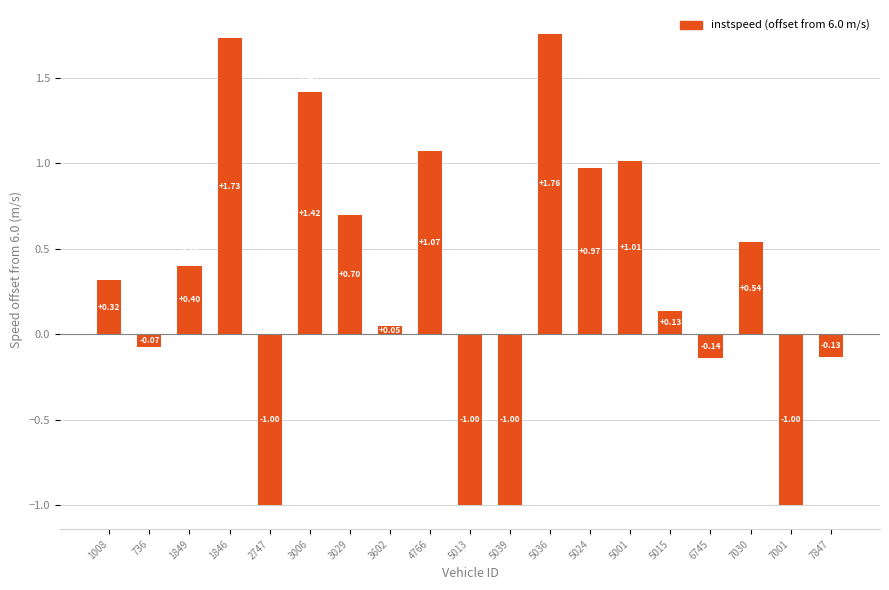

What is the difference between the maximum and minimum values?

2.8